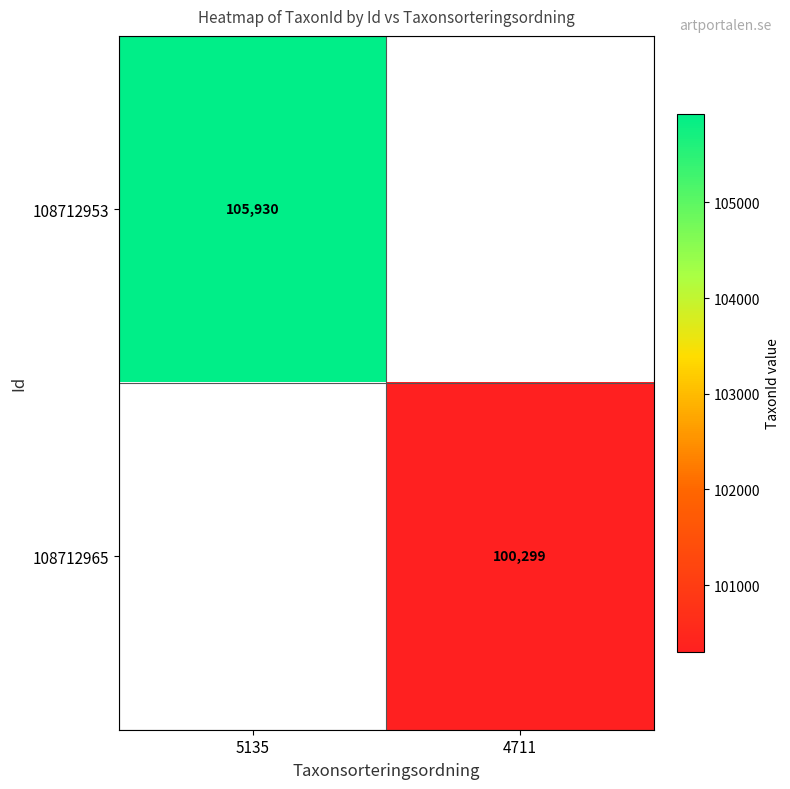

The 108712953 series shows 105930 at 5135. True or false?

True